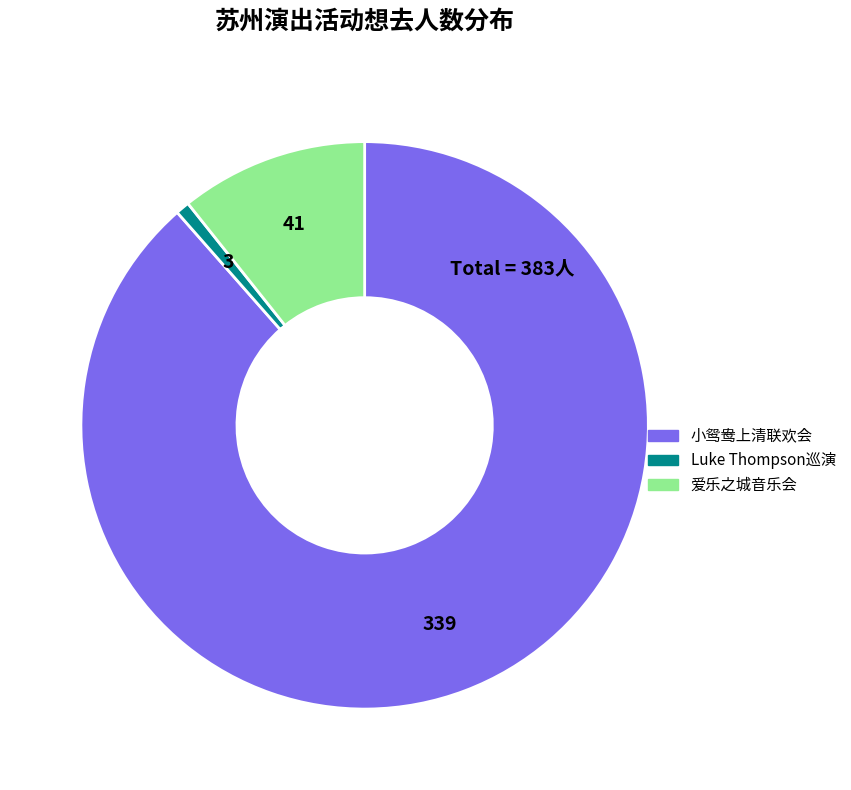

Is there a majority slice in this chart?

Yes